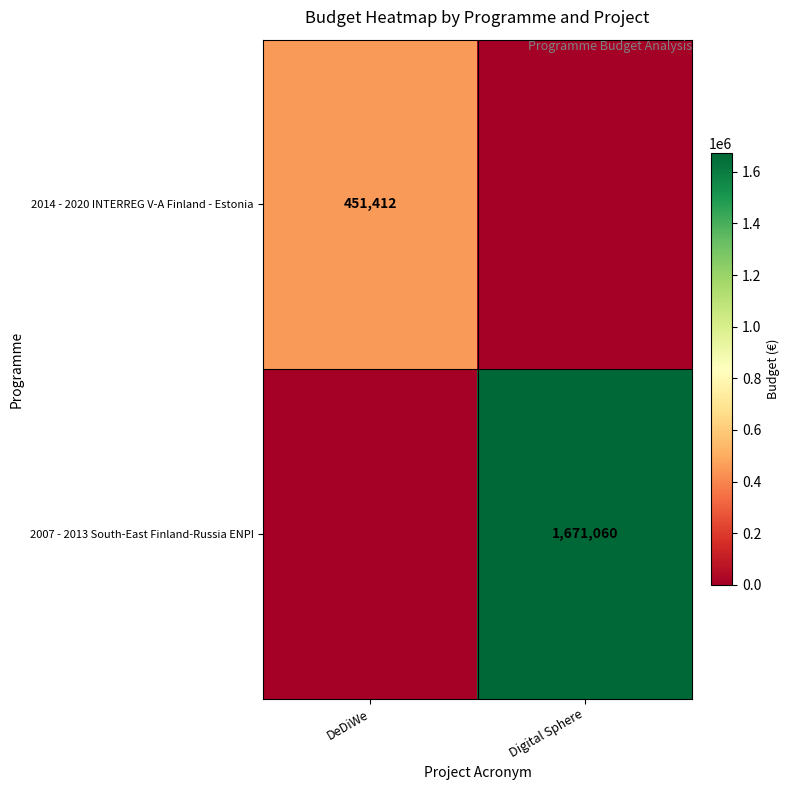

The 2007 - 2013 South-East Finland-Russia ENPI series shows 2615429 at Digital Sphere. True or false?

False